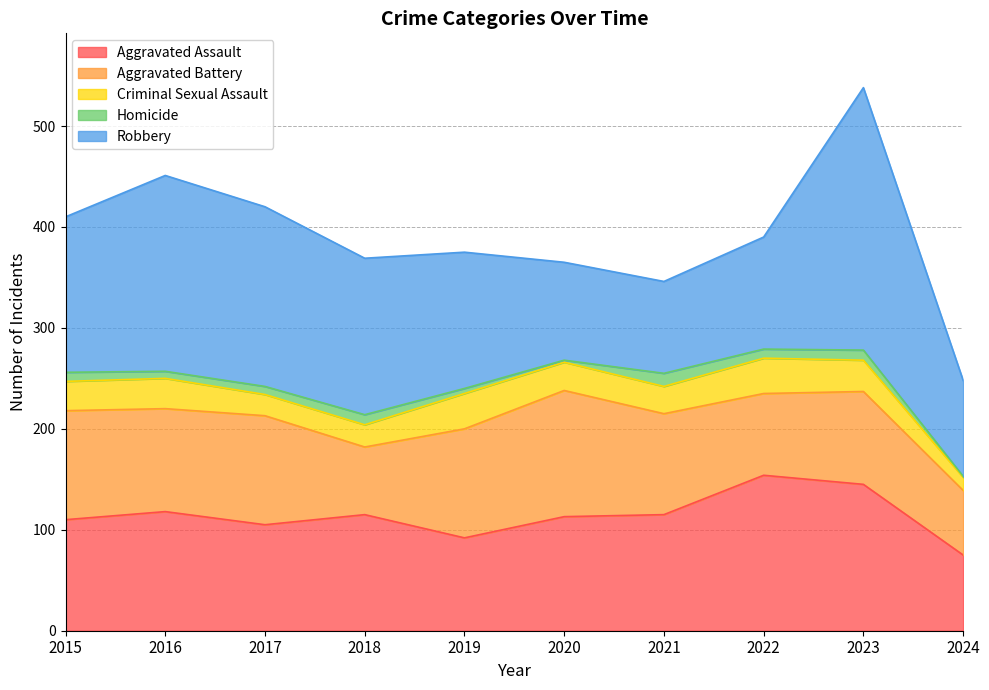

Between 2017 and 2023, which series saw the biggest shift?

Robbery